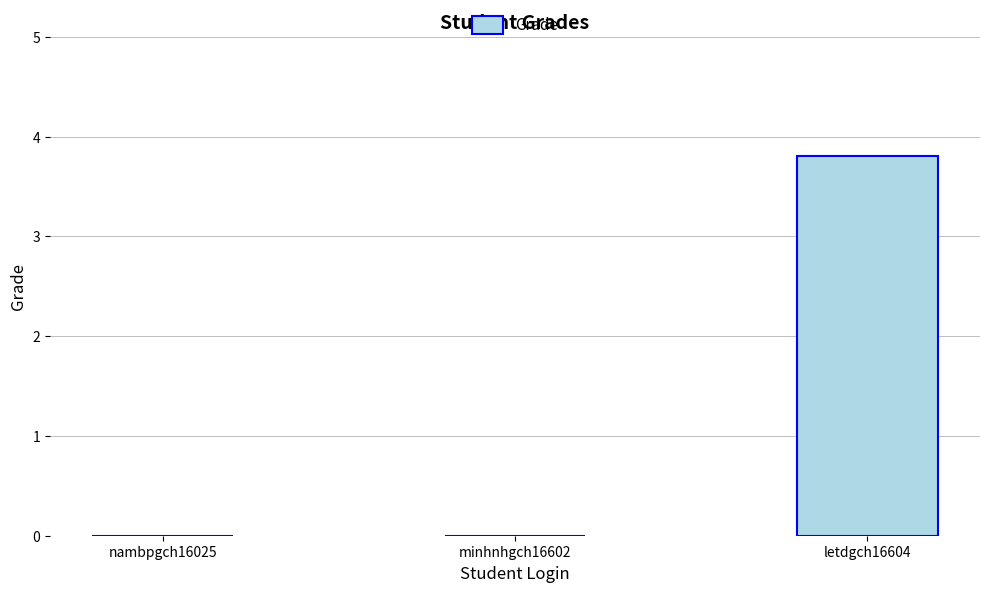

Reading left to right, extract all data points from this chart.

0.0	0.0	3.8